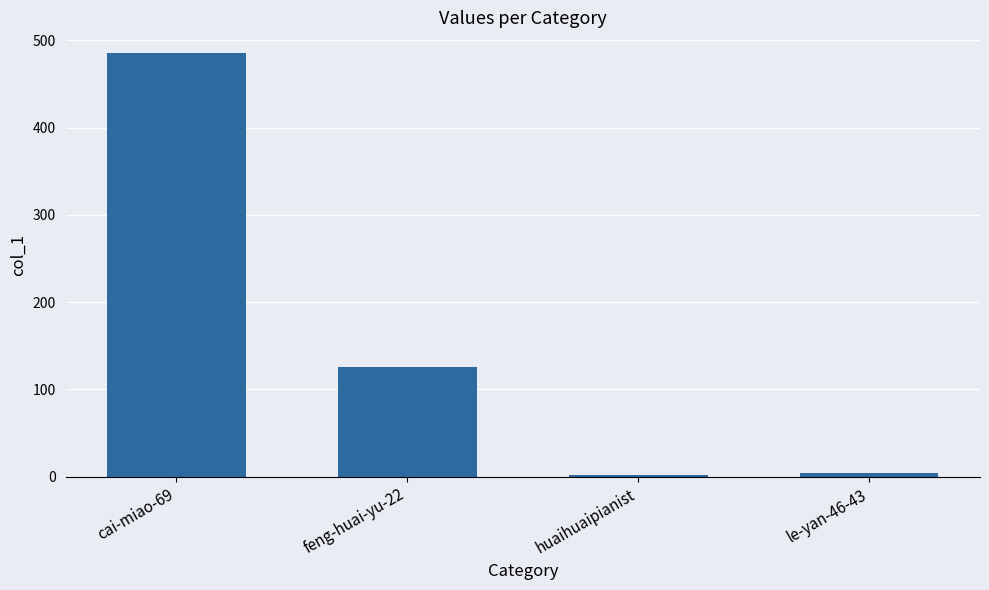

What is the label of the 4th bar from the right?

cai-miao-69